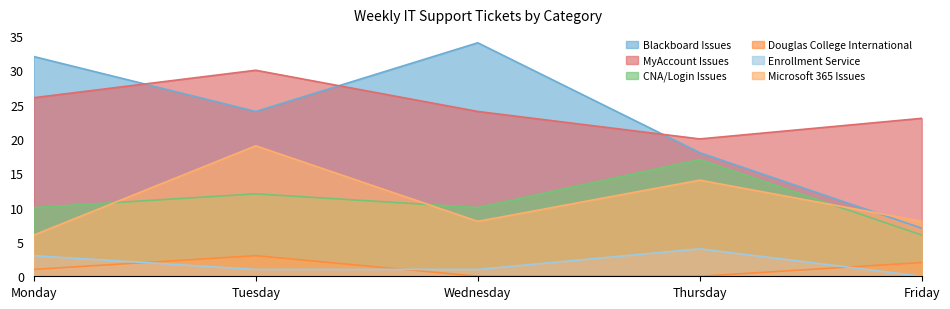

Is it true that MyAccount Issues equals 46 at Monday?

False